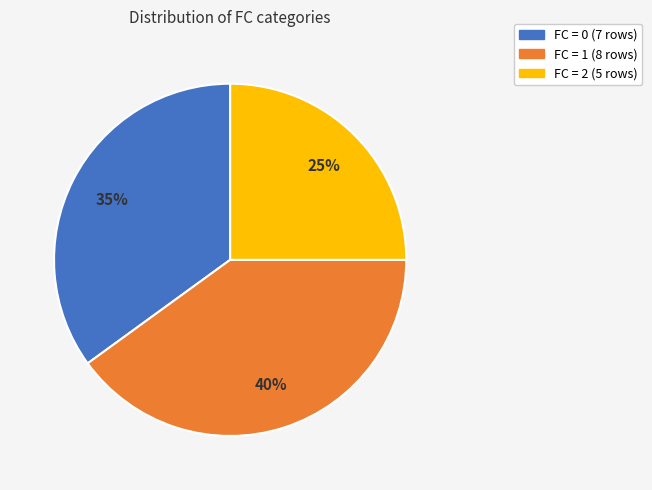

How many slices are in this pie chart?

3